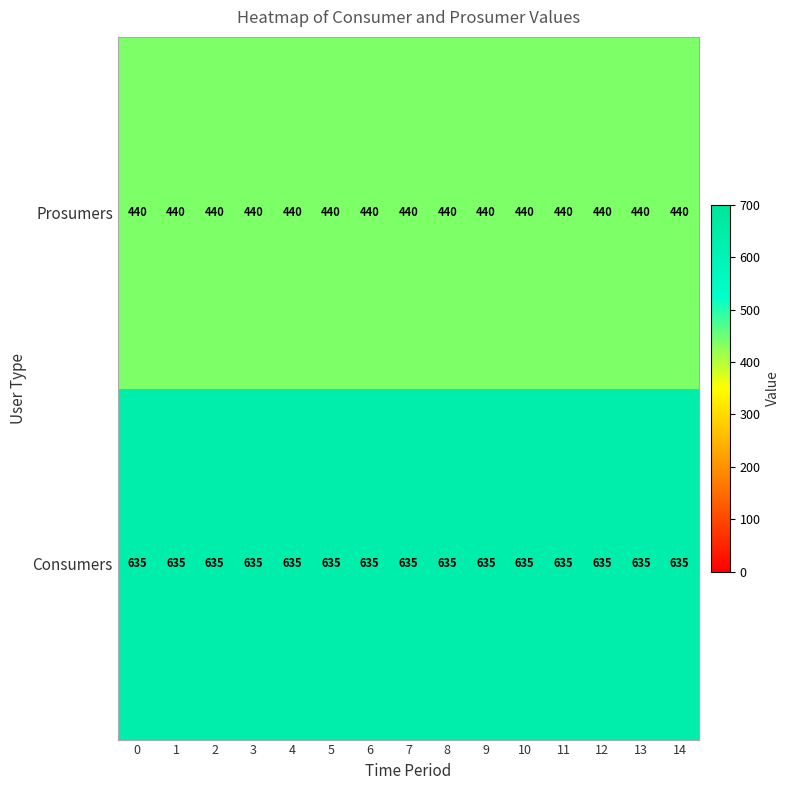

What is the approximate value of Prosumers at 10?

440